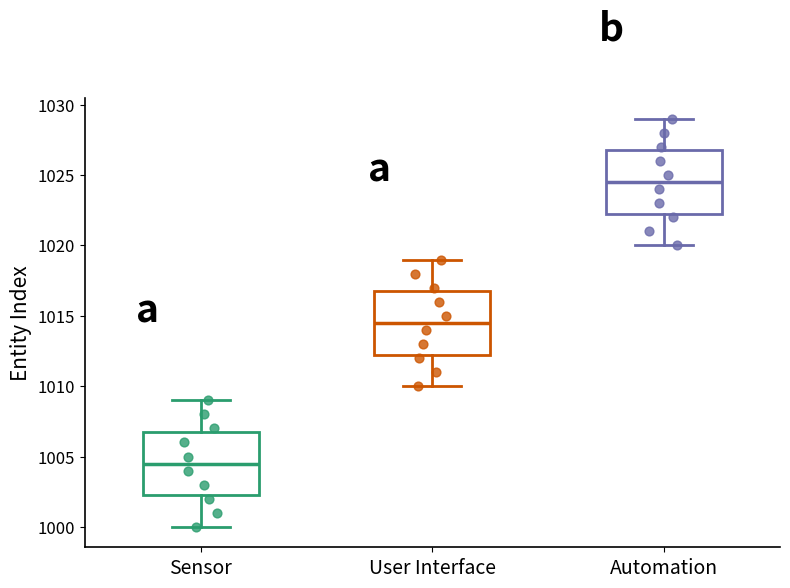

Reading left to right, read every box against the y-axis: the position of its median line, the range the box covers, and the ends of its whiskers. The values are not printed on the chart, so give them approximately, as read against the axis.

Sensor: median 1004.5, box 1002.5 to 1007.0, whiskers 1000.0 to 1009.0
User Interface: median 1014.5, box 1012.5 to 1017.0, whiskers 1010.0 to 1019.0
Automation: median 1024.5, box 1022.5 to 1027.0, whiskers 1020.0 to 1029.0